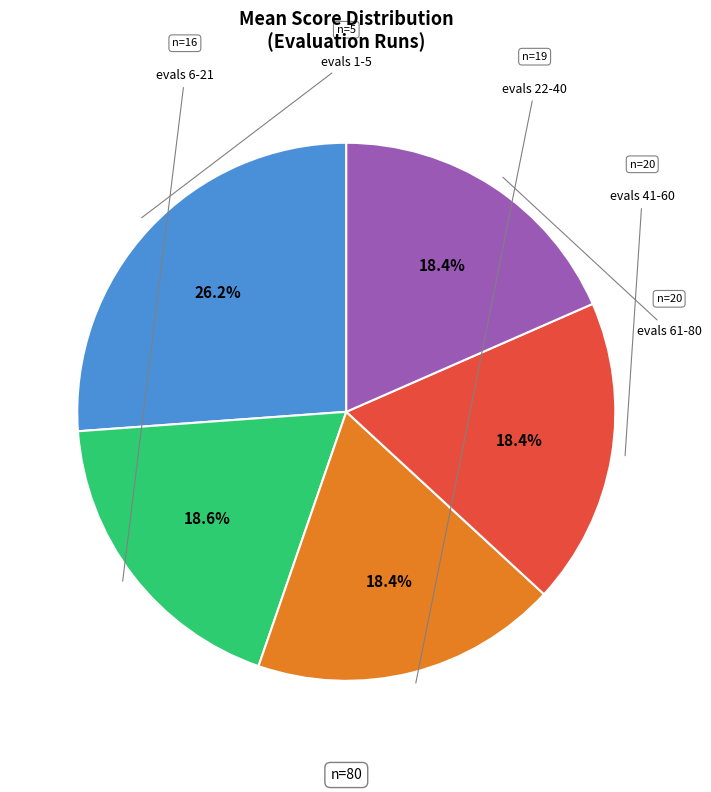

Does any single category account for the majority?

No